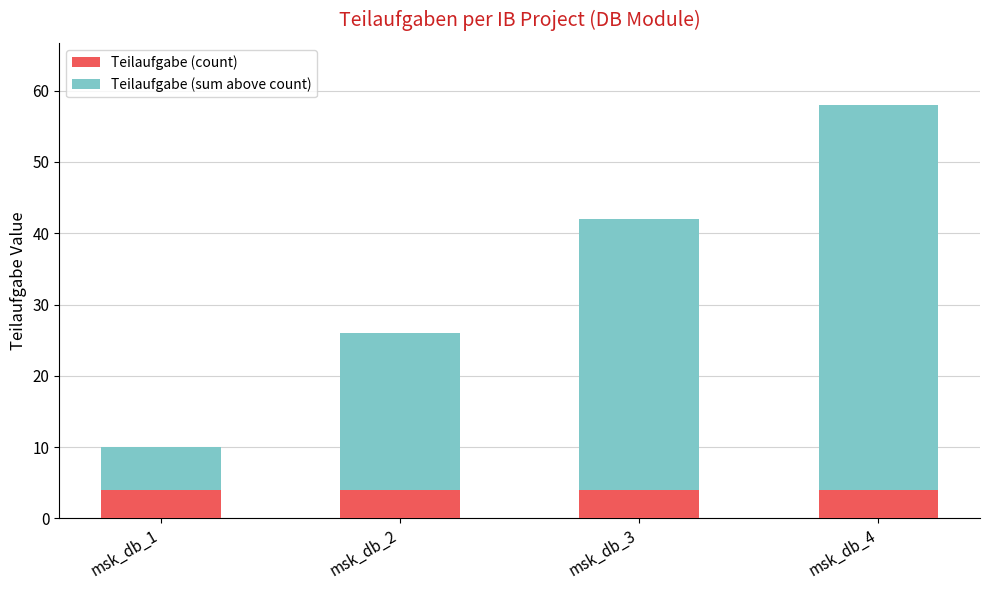

Reading left to right, list the values for the Teilaufgabe (count) series.

msk_db_1=4	msk_db_2=4	msk_db_3=4	msk_db_4=4